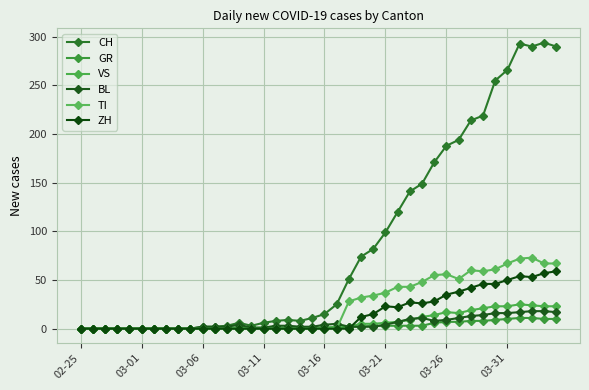

Count the number of categories in the chart.

40